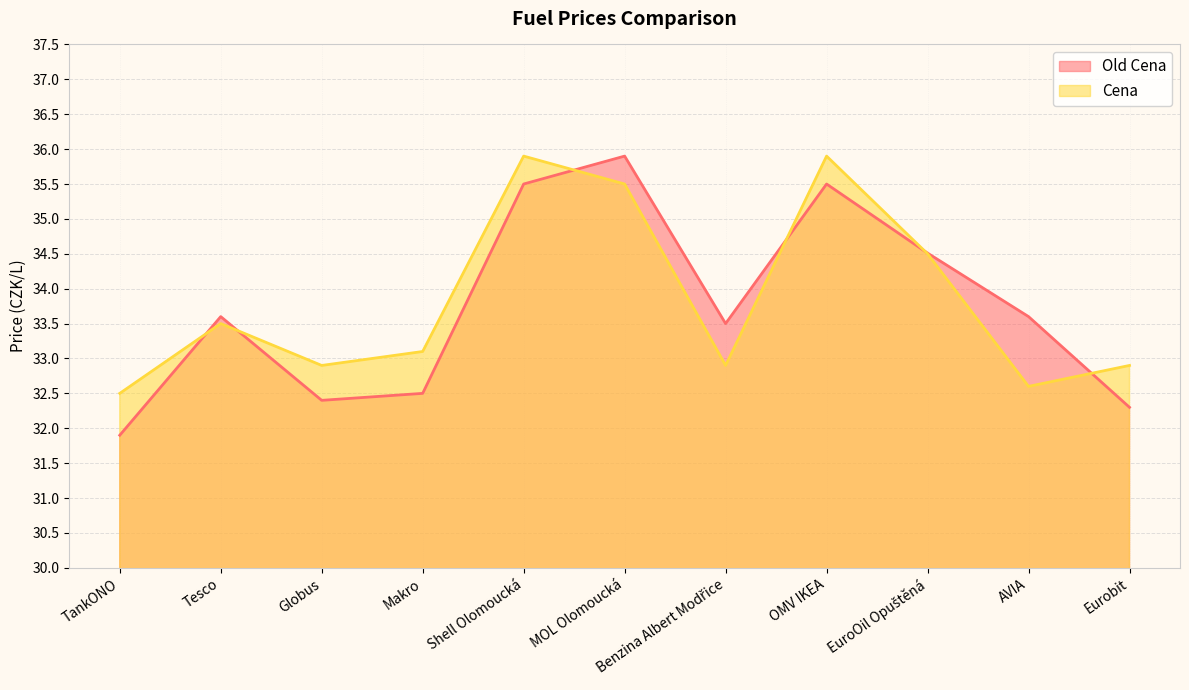

What is the sum of the Old Cena values at Globus and Shell Olomoucká?

67.9